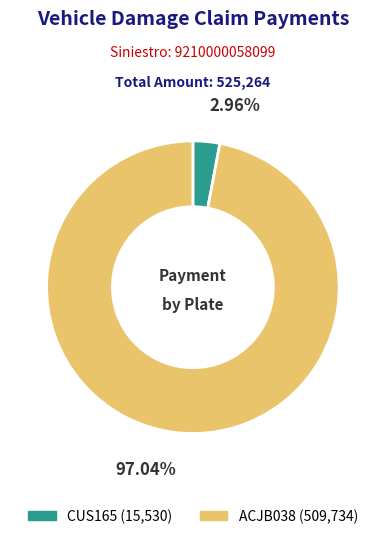

The CUS165 slice represents 3% of the pie. True or false?

True